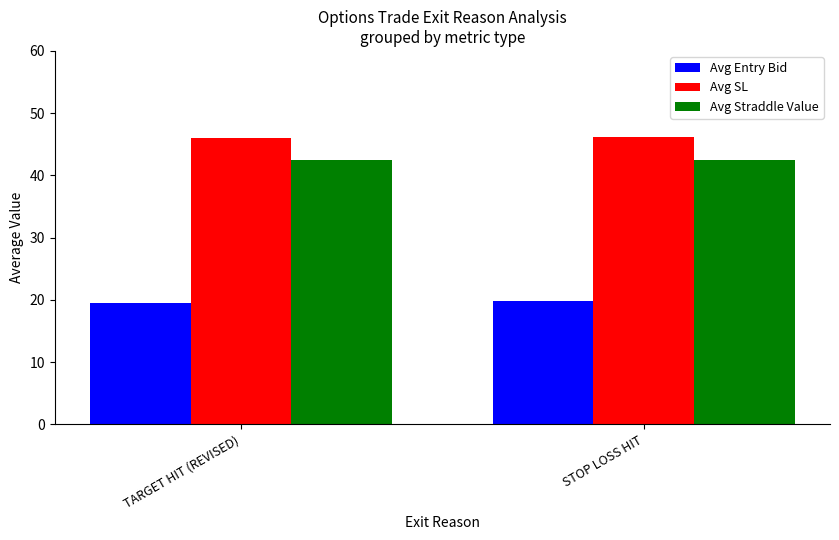

Is the value of Avg Entry Bid at TARGET HIT (REVISED) greater than the value of Avg Straddle Value at TARGET HIT (REVISED)?

No